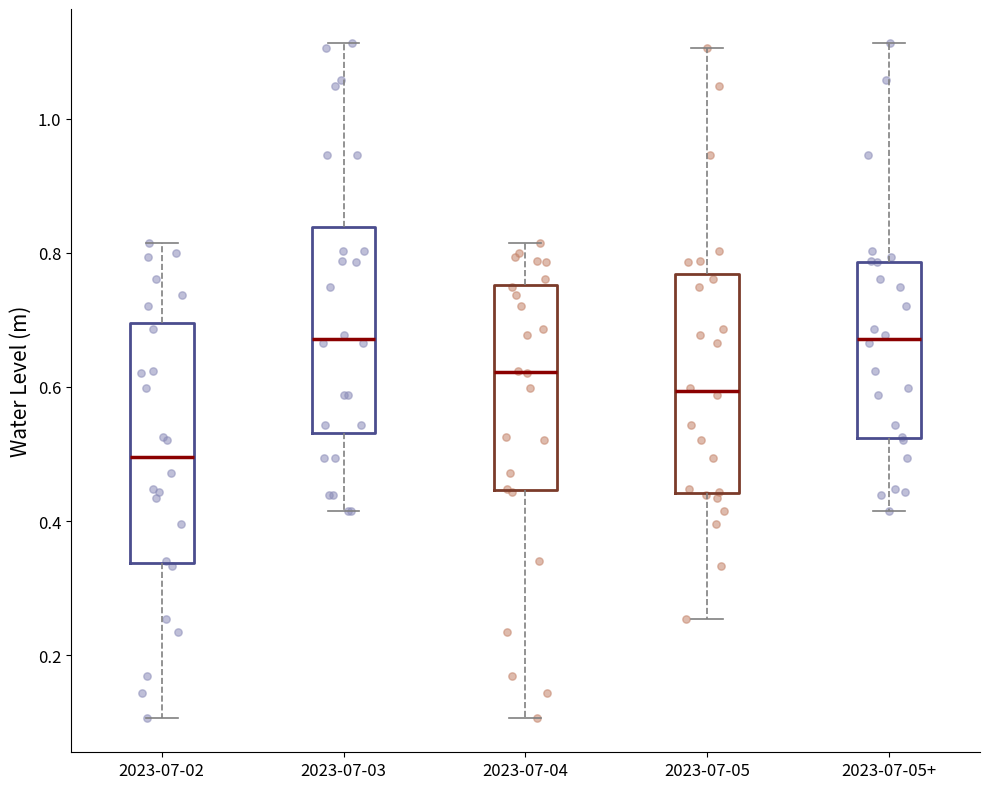

Reading left to right, transcribe this box plot: for each box, give where its median line is, the range the box spans, and where its two whiskers end, as read against the y-axis. The values are not printed on the chart, so give them approximately, as read against the axis.

2023-07-02: median 0.50, box 0.34 to 0.70, whiskers 0.10 to 0.82
2023-07-03: median 0.68, box 0.54 to 0.84, whiskers 0.42 to 1.12
2023-07-04: median 0.62, box 0.44 to 0.76, whiskers 0.10 to 0.82
2023-07-05: median 0.60, box 0.44 to 0.76, whiskers 0.26 to 1.10
2023-07-05+: median 0.68, box 0.52 to 0.78, whiskers 0.42 to 1.12